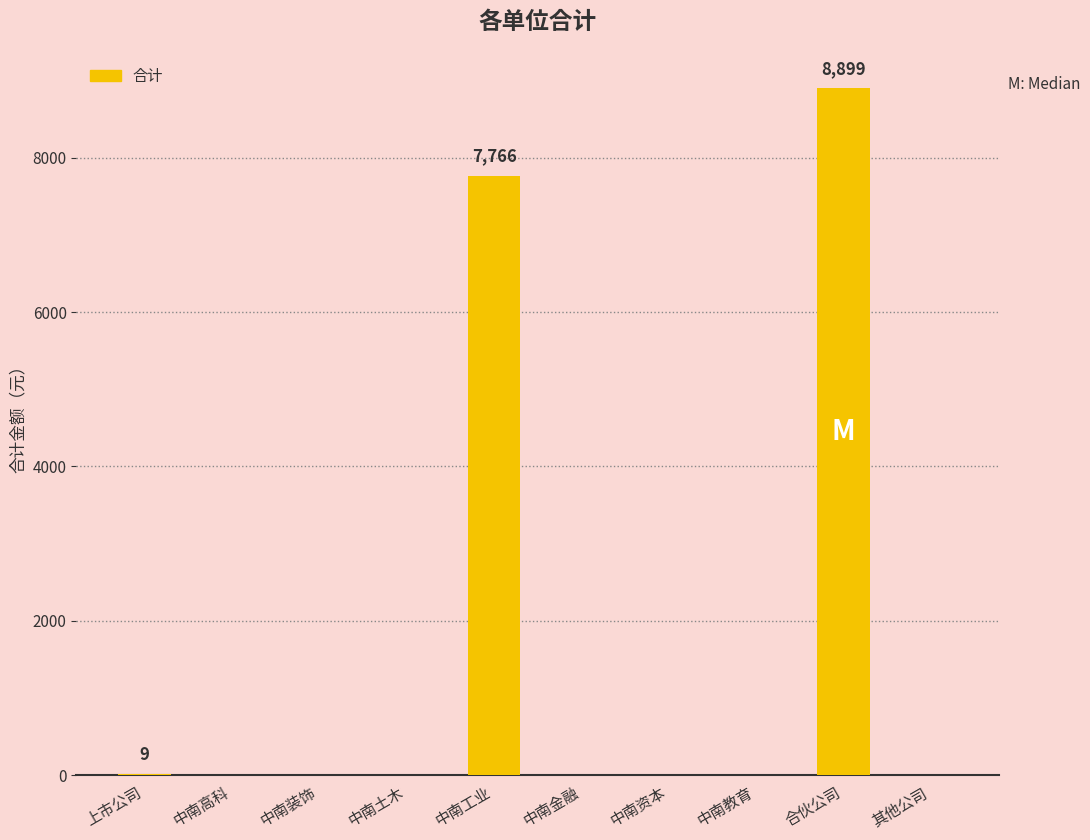

At which label is the value closest to 4449?

中南工业